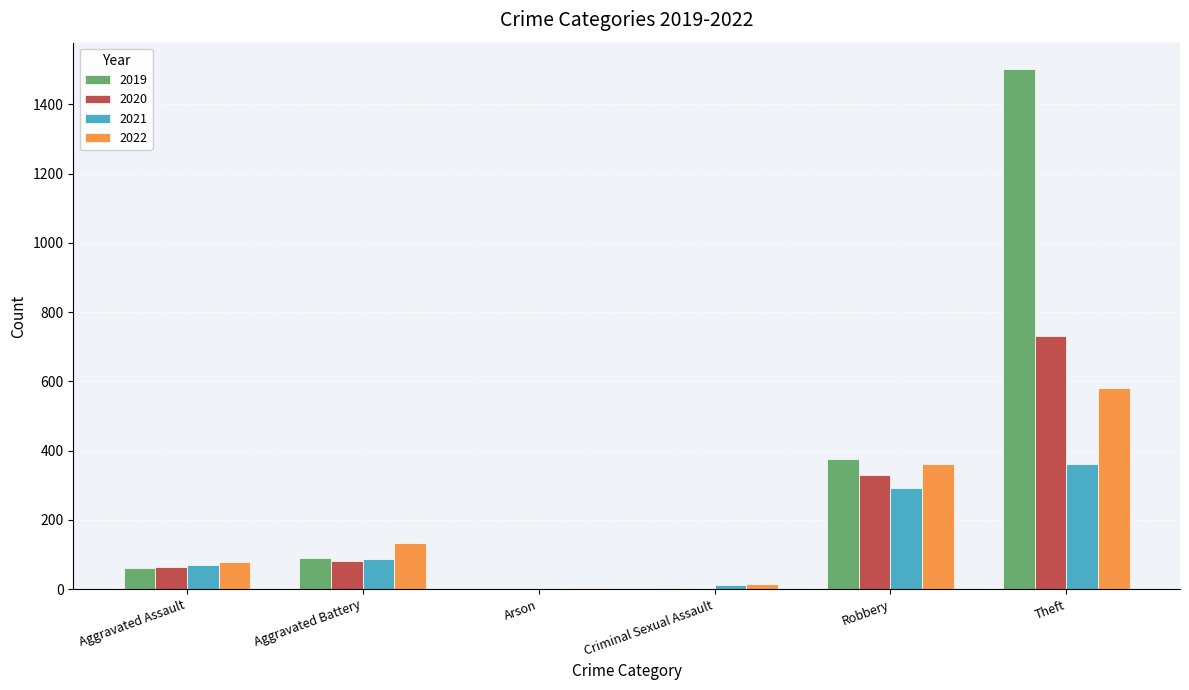

Where is 2020 nearest to the value 366?

Robbery